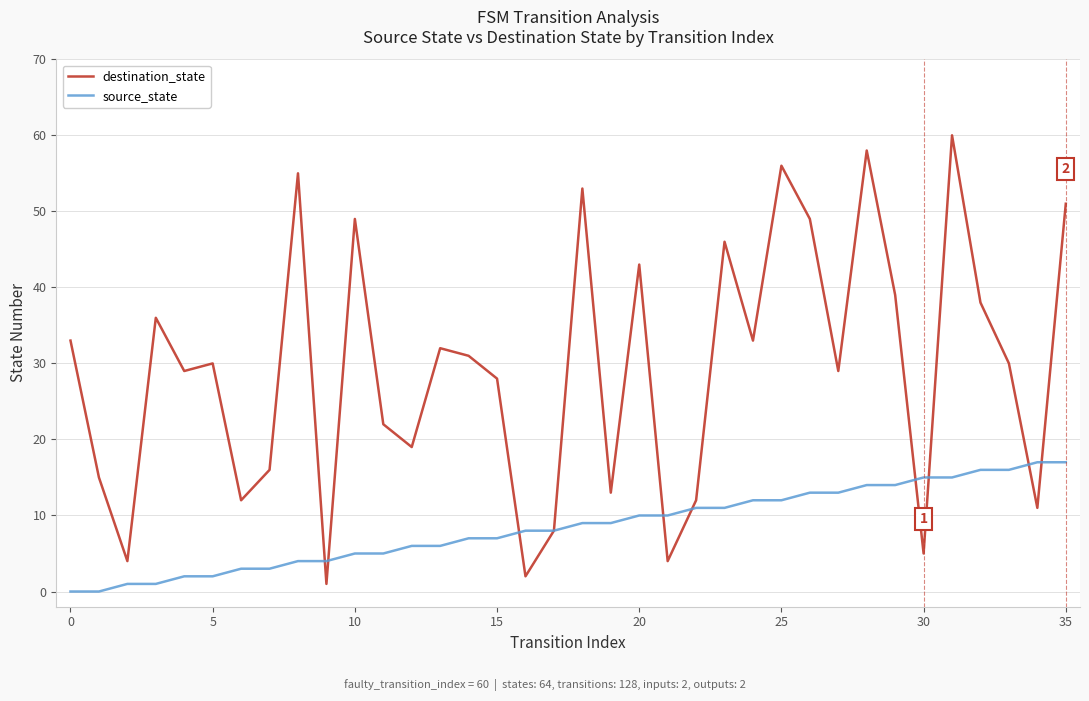

List the series in order of their overall mean, highest first.

destination_state, source_state